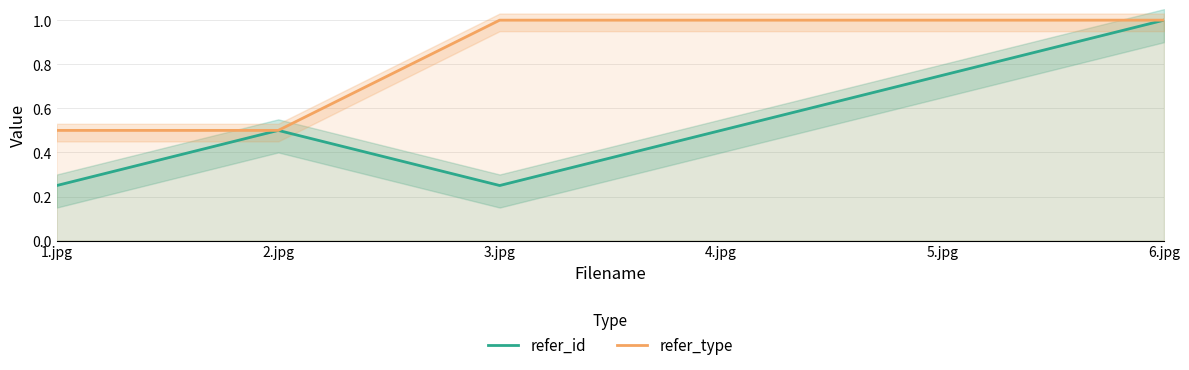

Between 1.jpg and 4.jpg, which is larger?

4.jpg